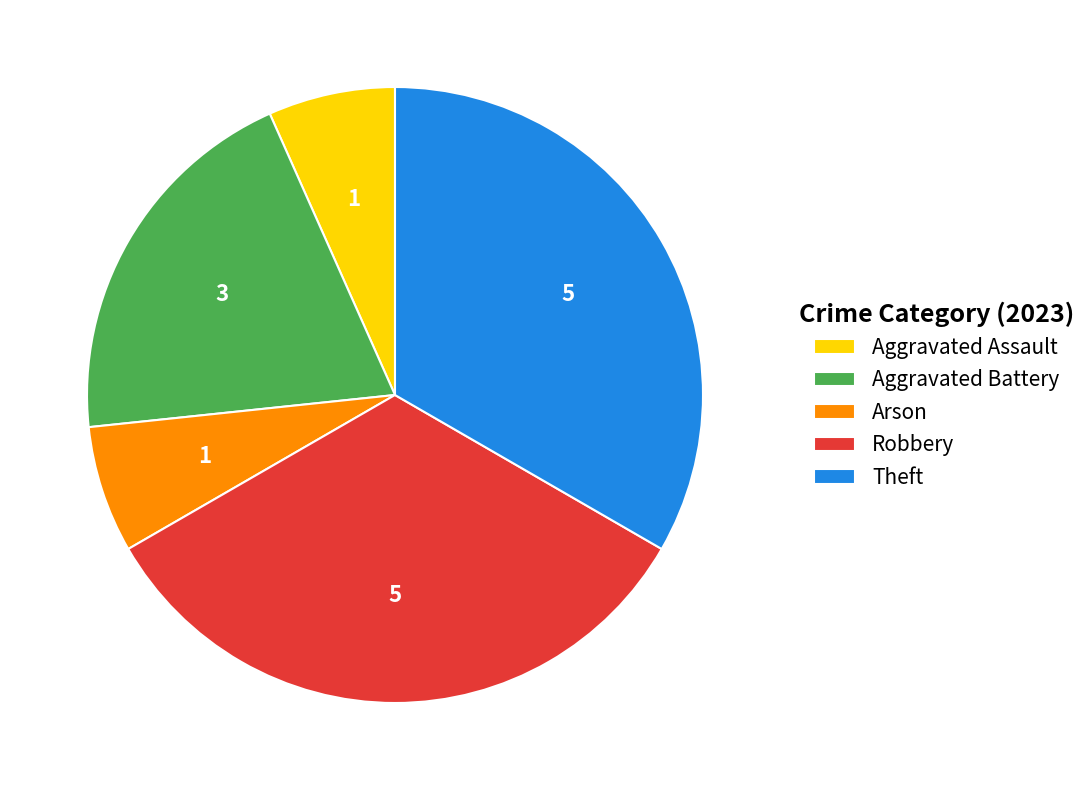

Count the number of slices in the pie.

5